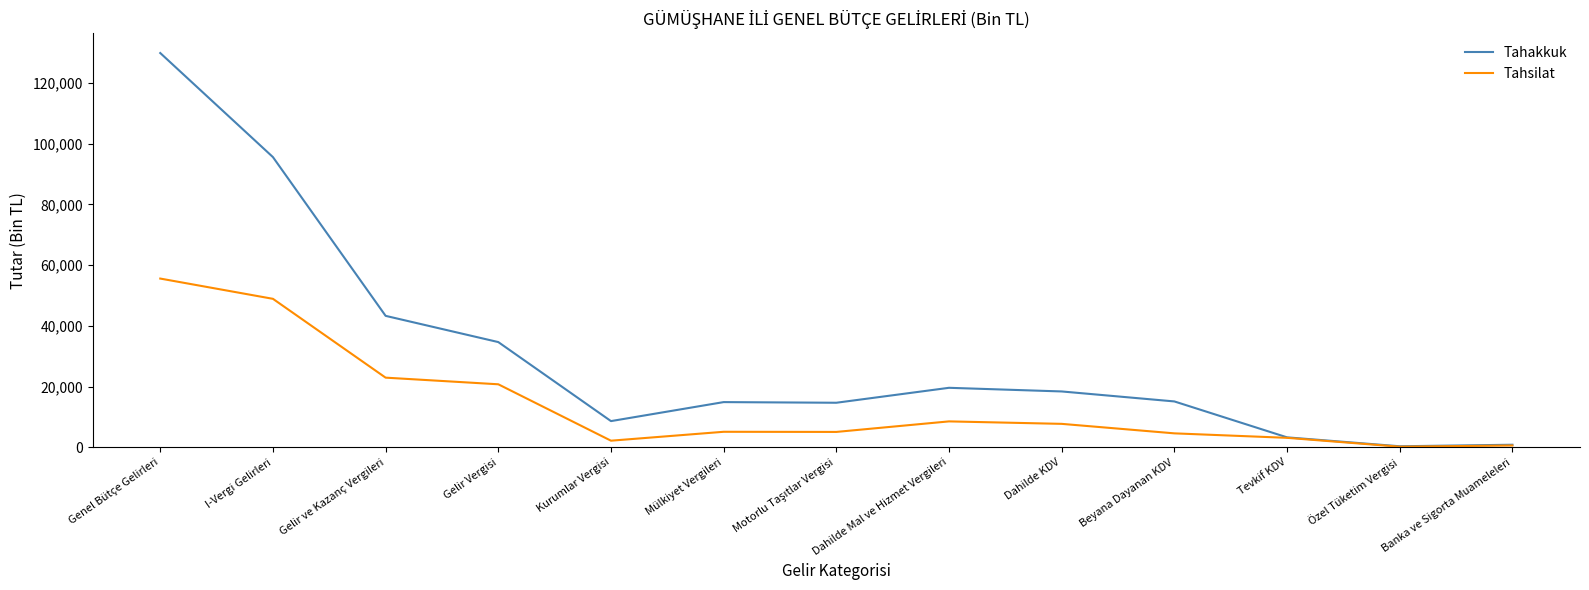

What is the average value of the Tahakkuk series?

30705